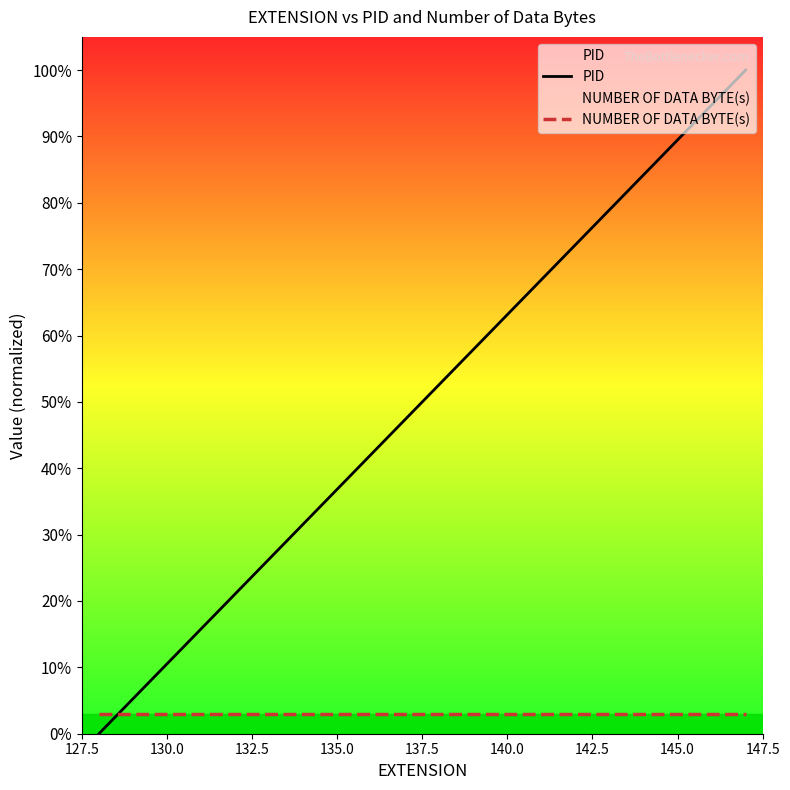

Reading left to right, extract all data points from this chart.

PID: 0.0	5.3	10.5	15.8	21.1	26.3	31.6	36.8	42.1	47.4	52.6	57.9	63.2	68.4	73.7	78.9	84.2	89.5	94.7	100.0
NUMBER OF DATA BYTE(s): 3.0	3.0	3.0	3.0	3.0	3.0	3.0	3.0	3.0	3.0	3.0	3.0	3.0	3.0	3.0	3.0	3.0	3.0	3.0	3.0